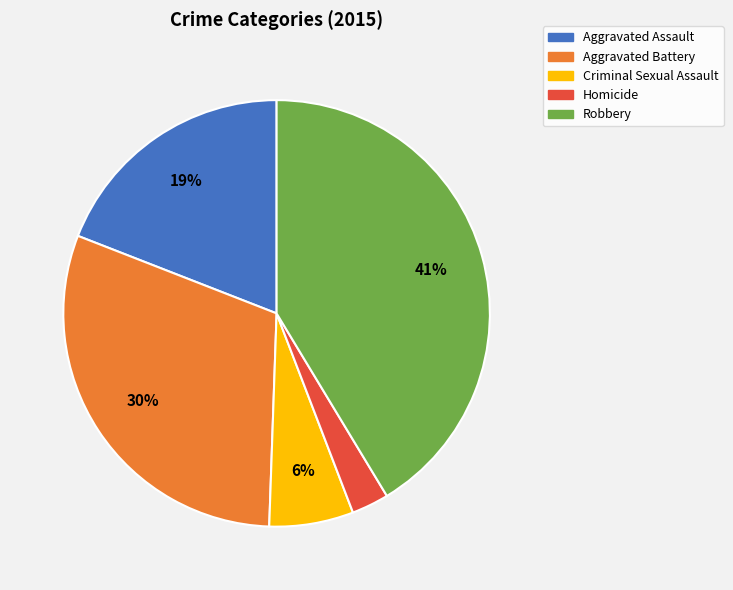

Which category has the smallest portion of the pie?

Homicide